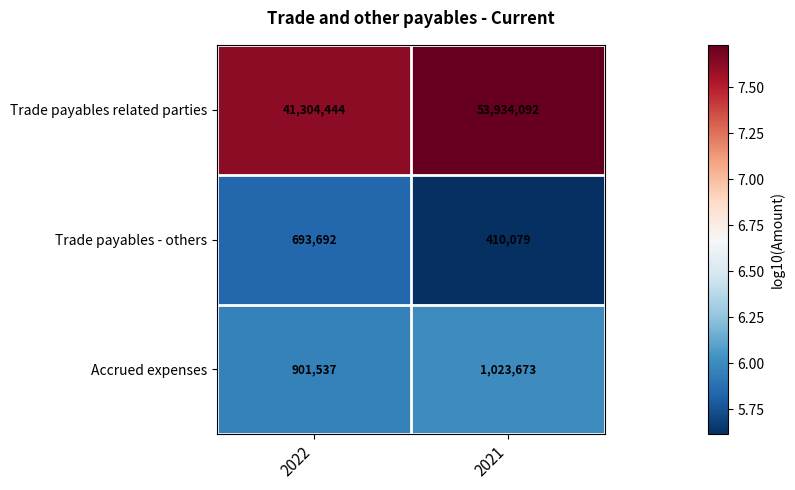

Which label corresponds to the smallest value in the chart?

2021